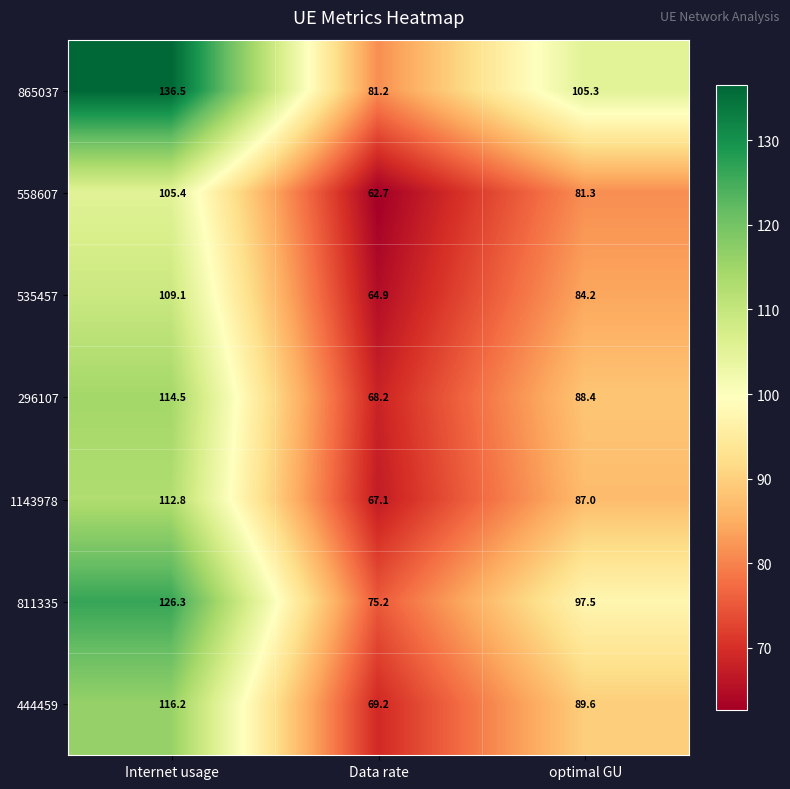

Which category has the highest value in the 444459 series?

Internet usage